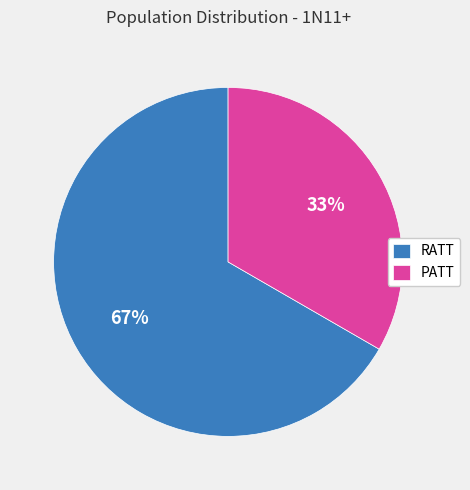

Between PATT and RATT, which is larger?

RATT